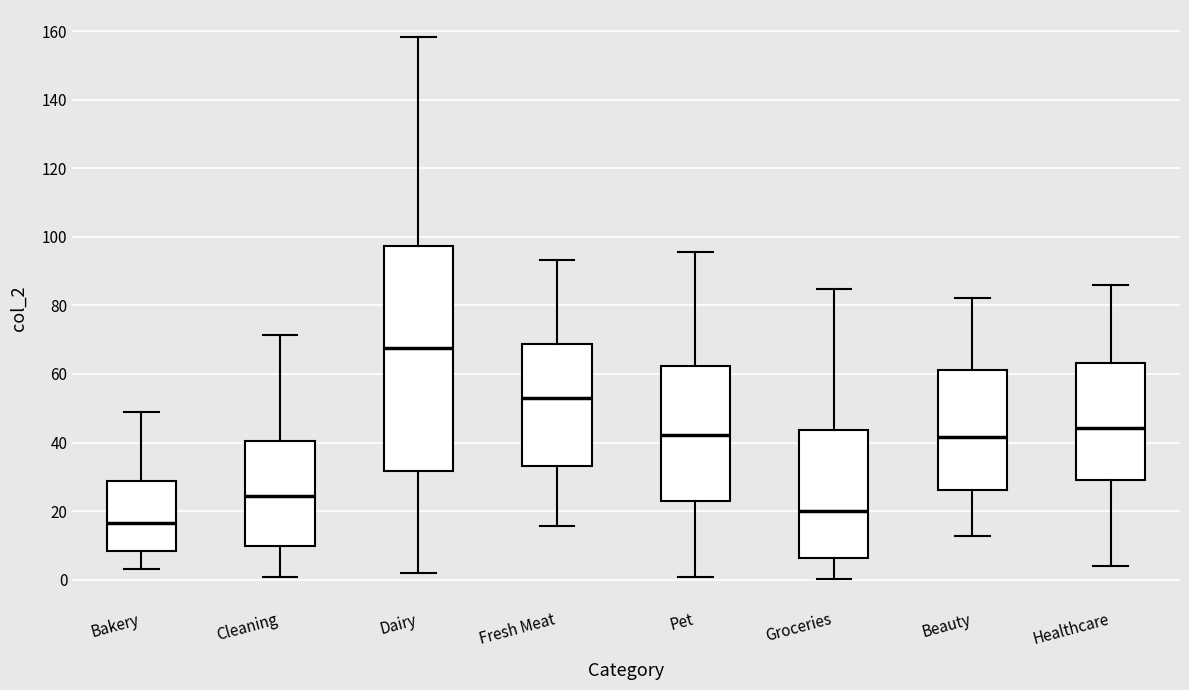

Where does the lower whisker of the box for Bakery end on the y-axis? The values are not printed on the chart, so give them approximately, as read against the axis.

4